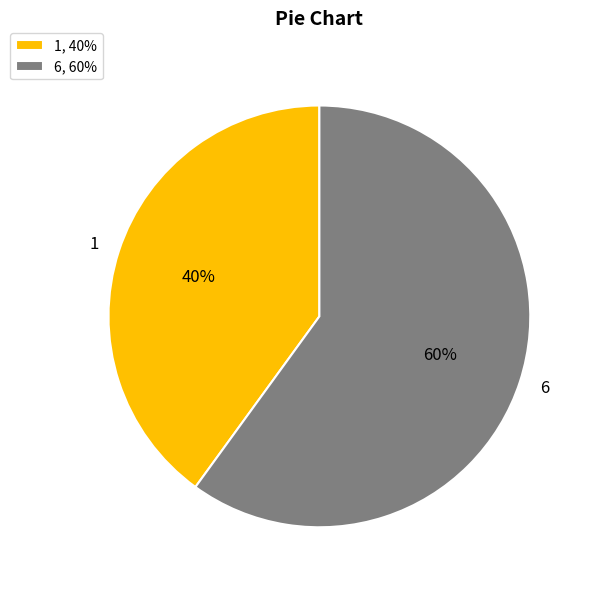

Approximately how many times larger is the value at 6 compared to 1?

1.5